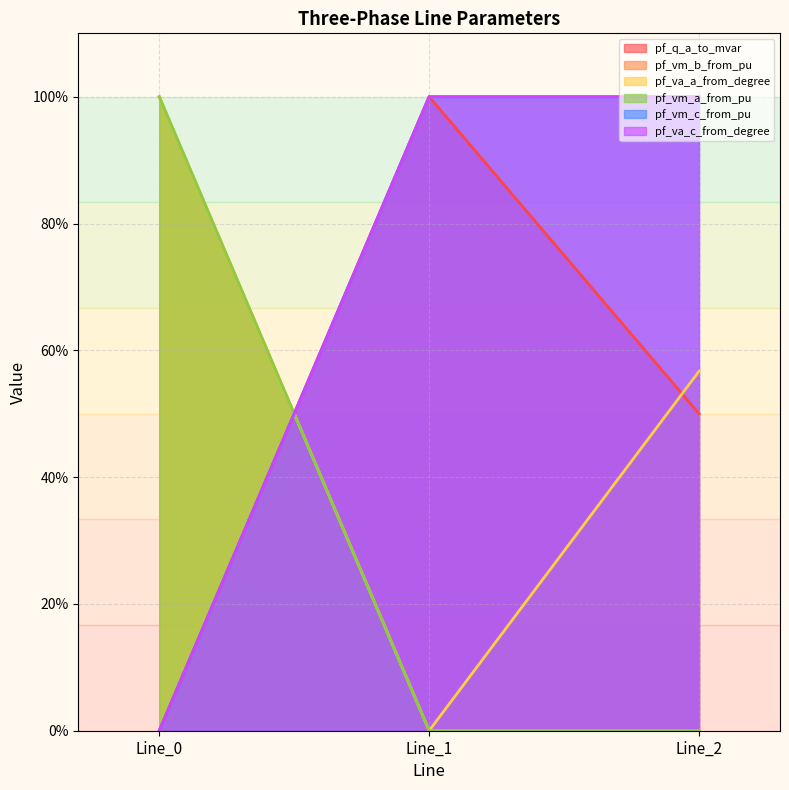

The pf_vm_c_from_pu series shows 27.0 at Line_2. True or false?

False